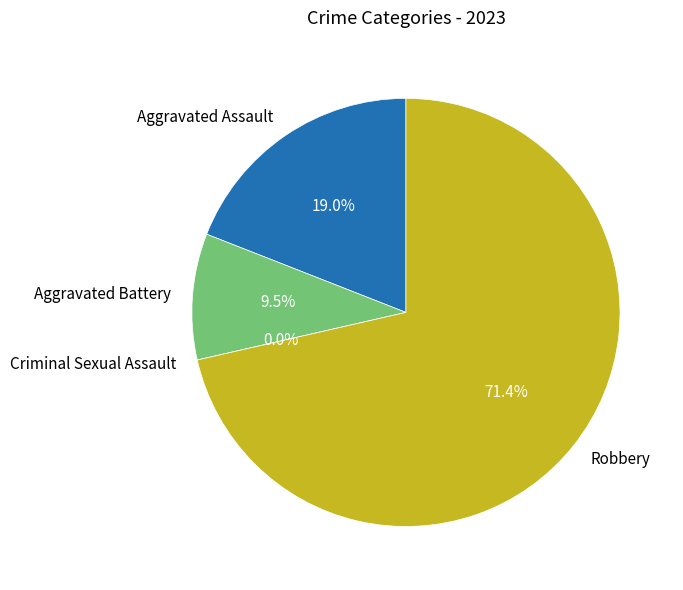

What is the smallest slice in the pie chart?

Criminal Sexual Assault